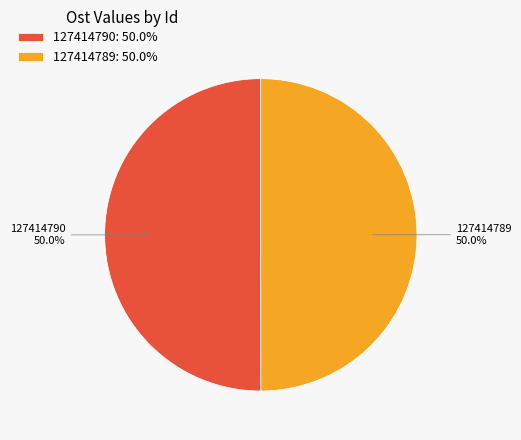

What percentage is the 127414790 slice, to the nearest percent?

50%